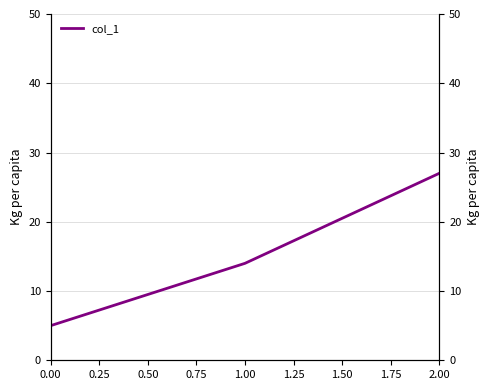

What is the value of the 2nd point from the left?

14